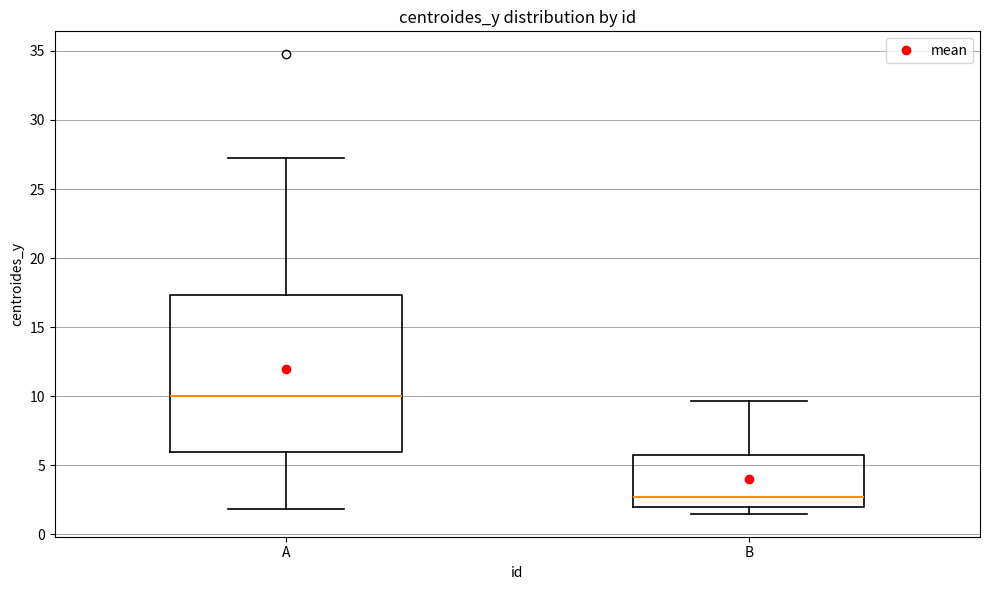

Which box is the tallest, from its lower edge to its upper edge?

A